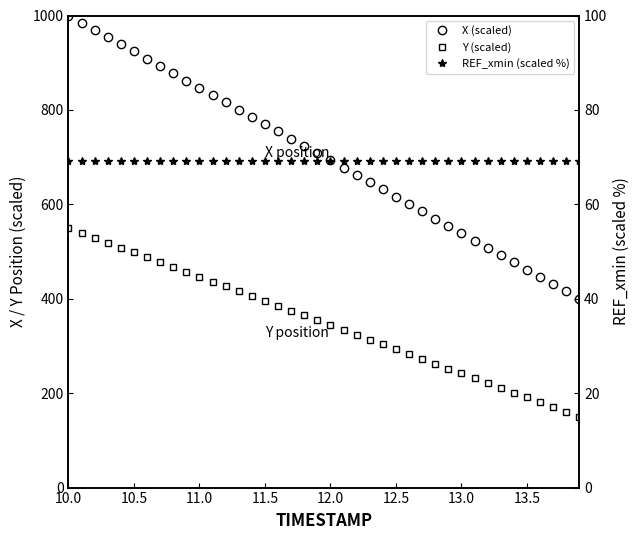

What is the sum of all Y (scaled) values?

13982.9